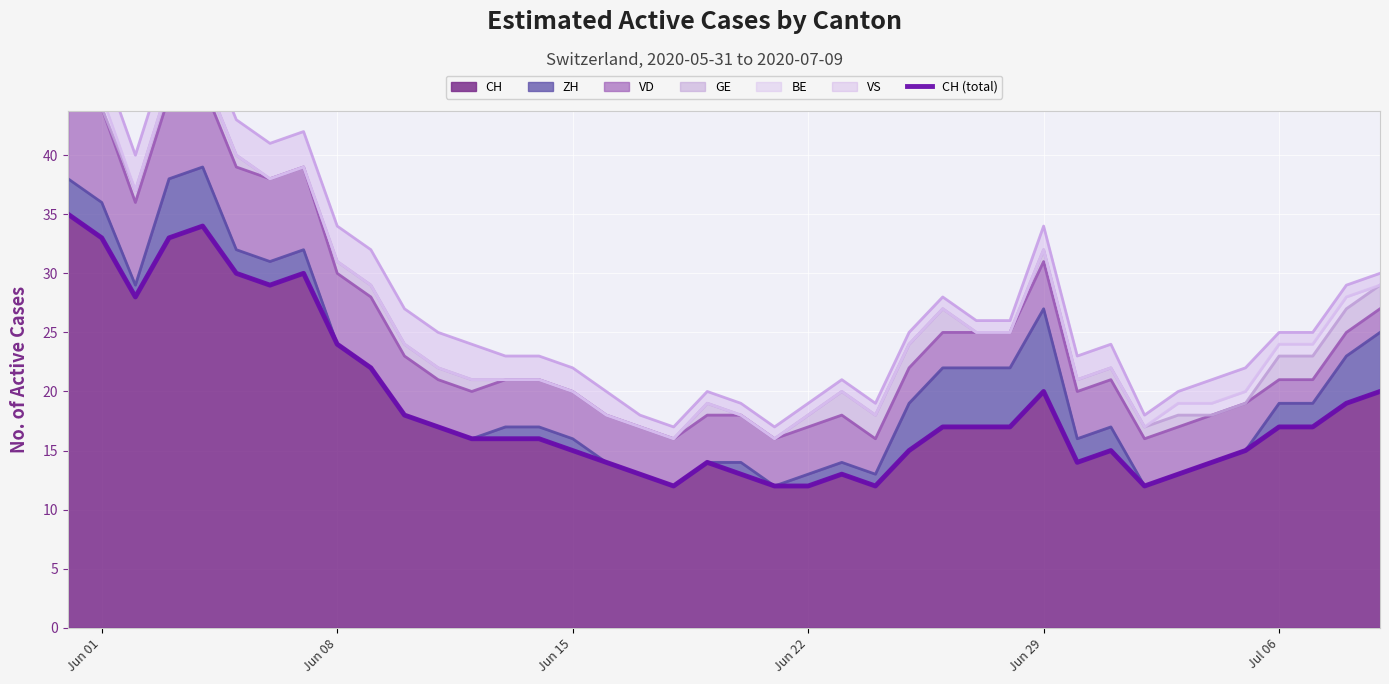

What is the minimum value for CH?

12